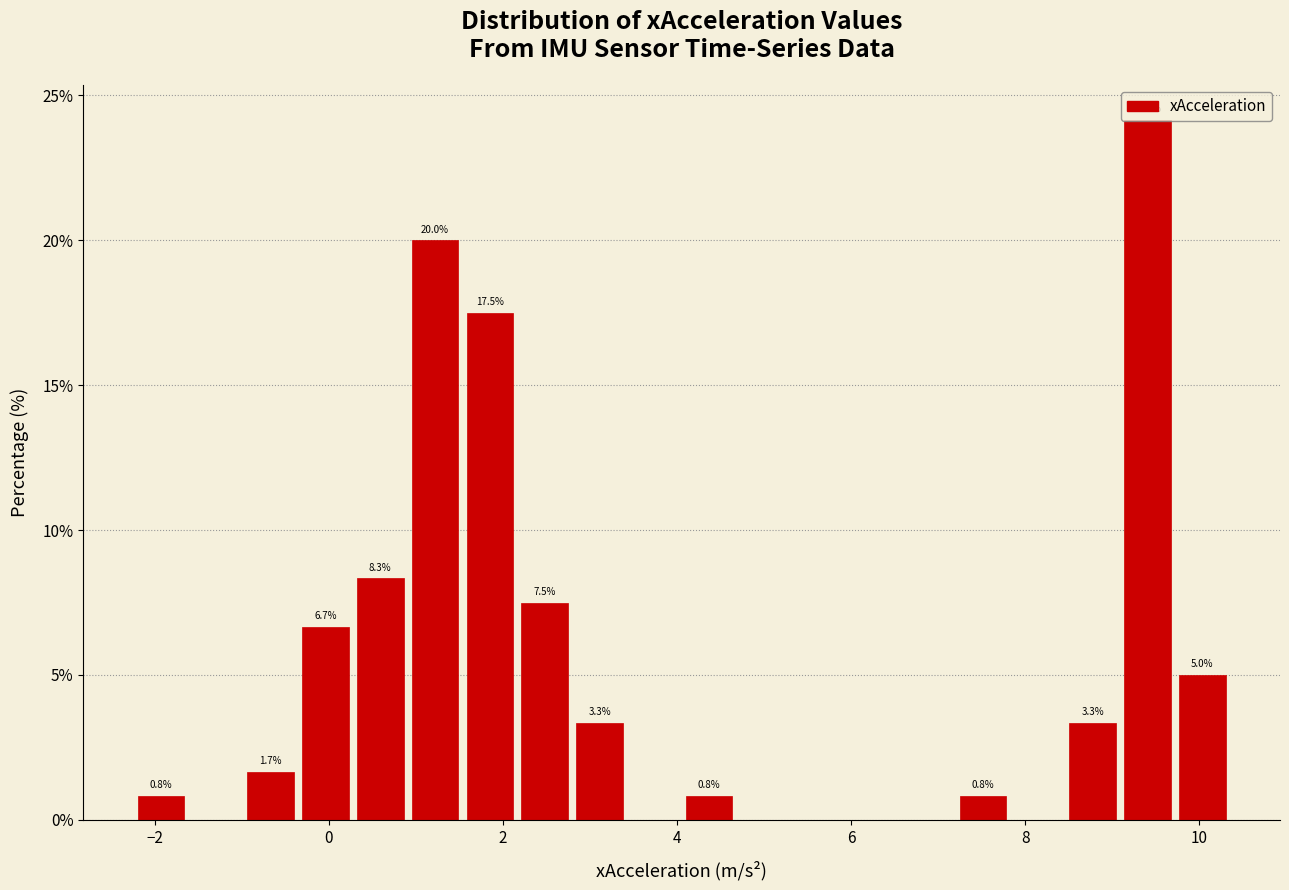

Read against the x-axis, roughly where is the centre of the tallest bar?

9.4